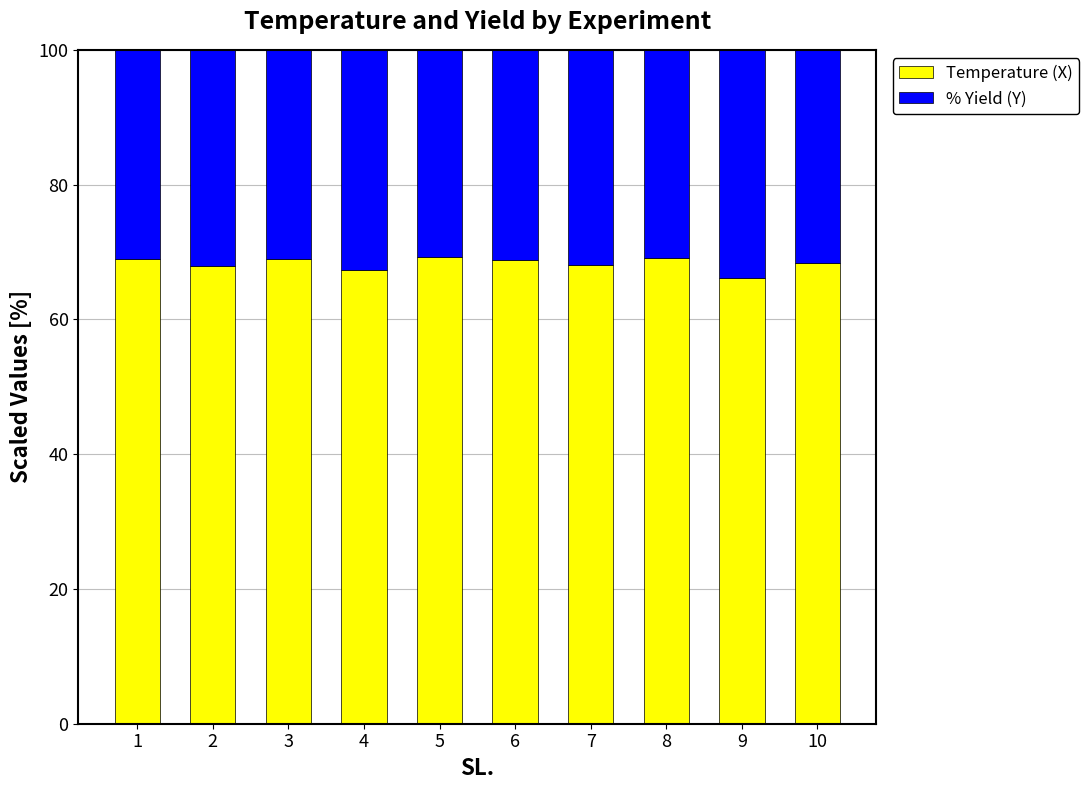

Is it true that Temperature (X) equals 67.4 at 4?

True